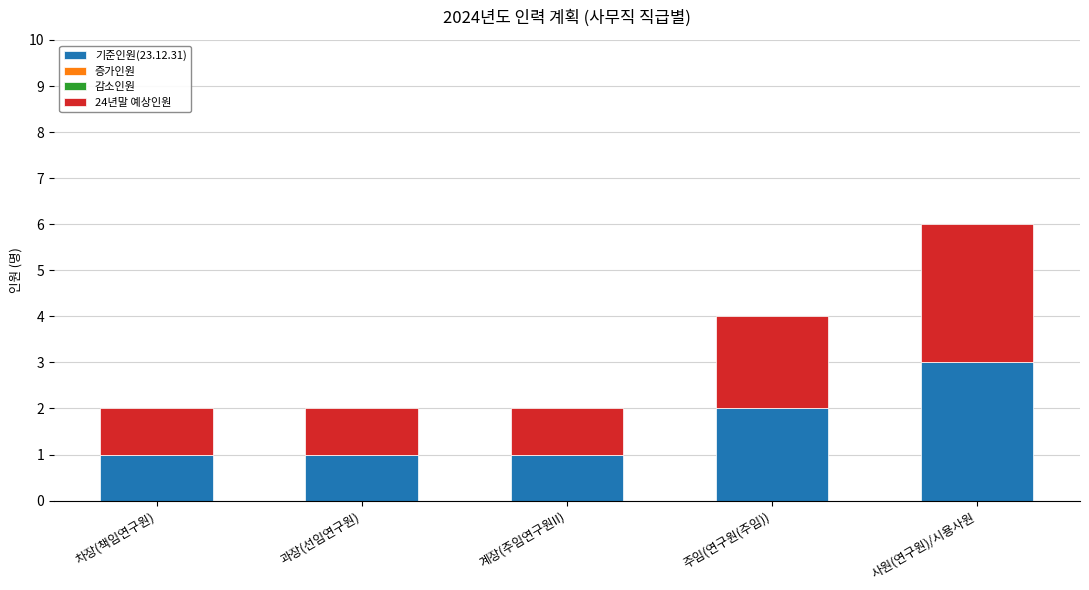

What is the highest value of the 기준인원(23.12.31) series?

3